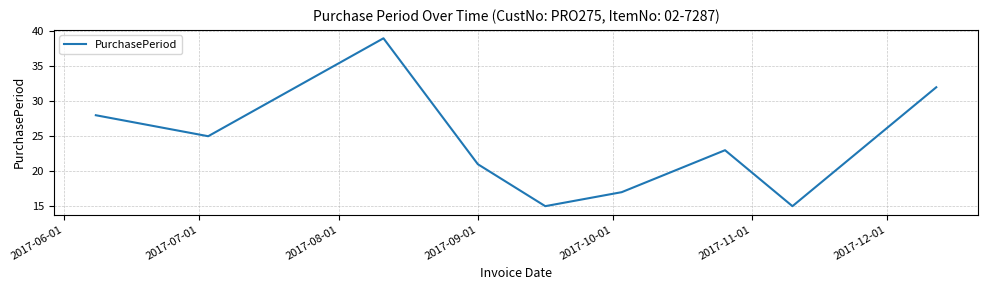

What is the minimum value shown in the chart?

15